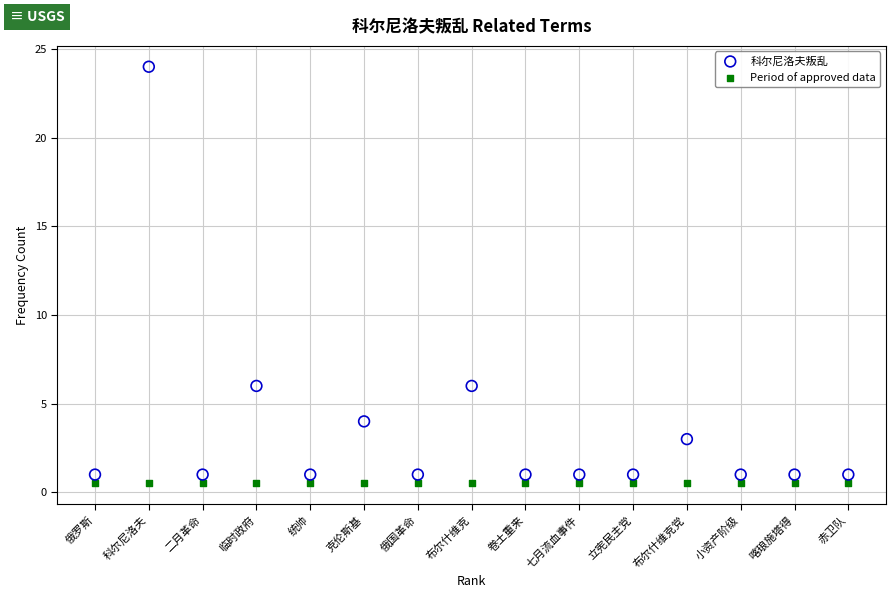

What are all the series names shown in the legend?

科尔尼洛夫叛乱, Period of approved data